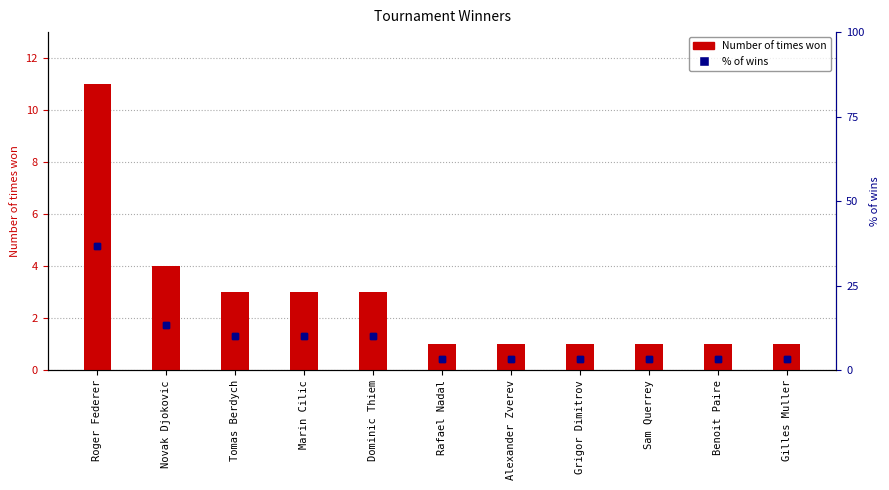

Reading right to left, list all the values displayed in this chart.

Number of times won: 1.0	1.0	1.0	1.0	1.0	1.0	3.0	3.0	3.0	4.0	11.0
% of wins: 3.3	3.3	3.3	3.3	3.3	3.3	10.0	10.0	10.0	13.3	36.7